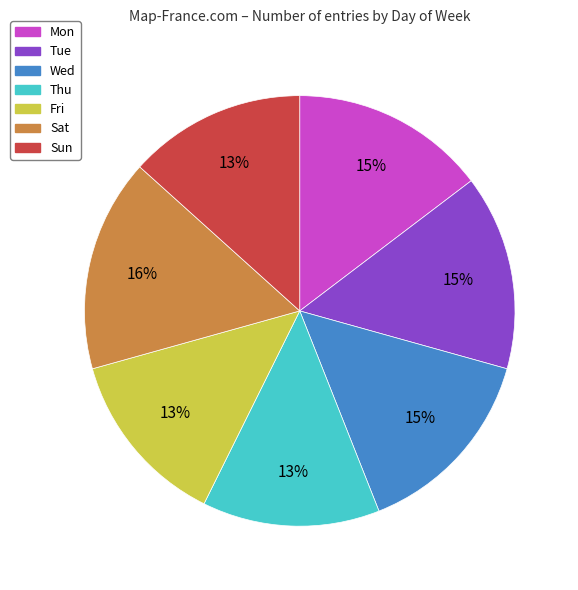

To the nearest percent, what percentage of the pie is Sun?

13%